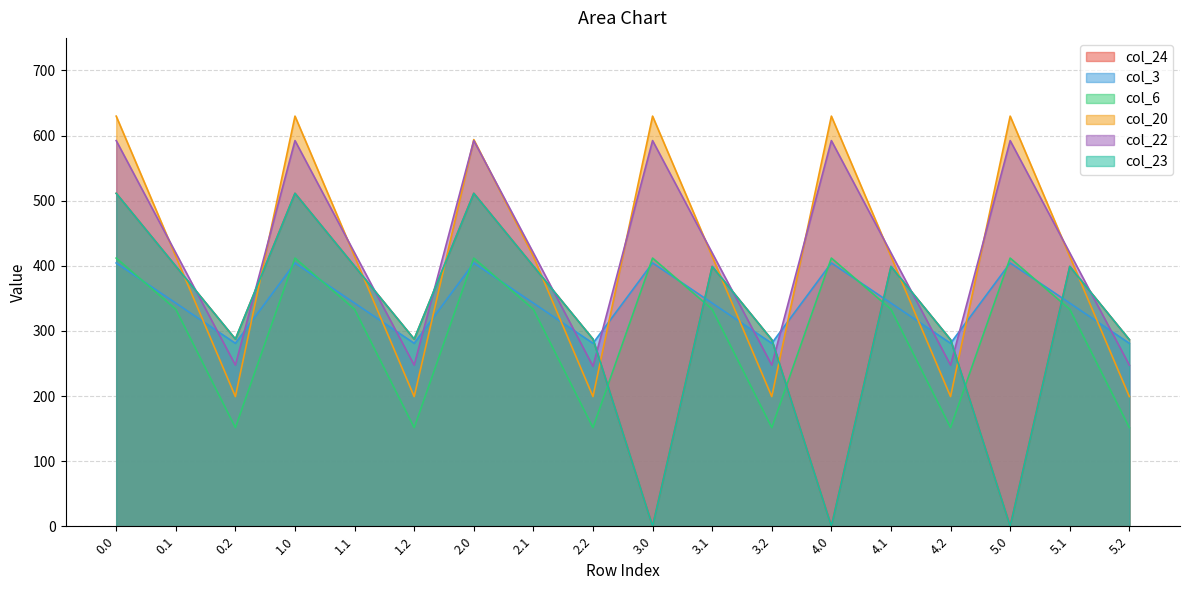

What is the difference between the col_23 values at 2.2 and 5.2?

0.9